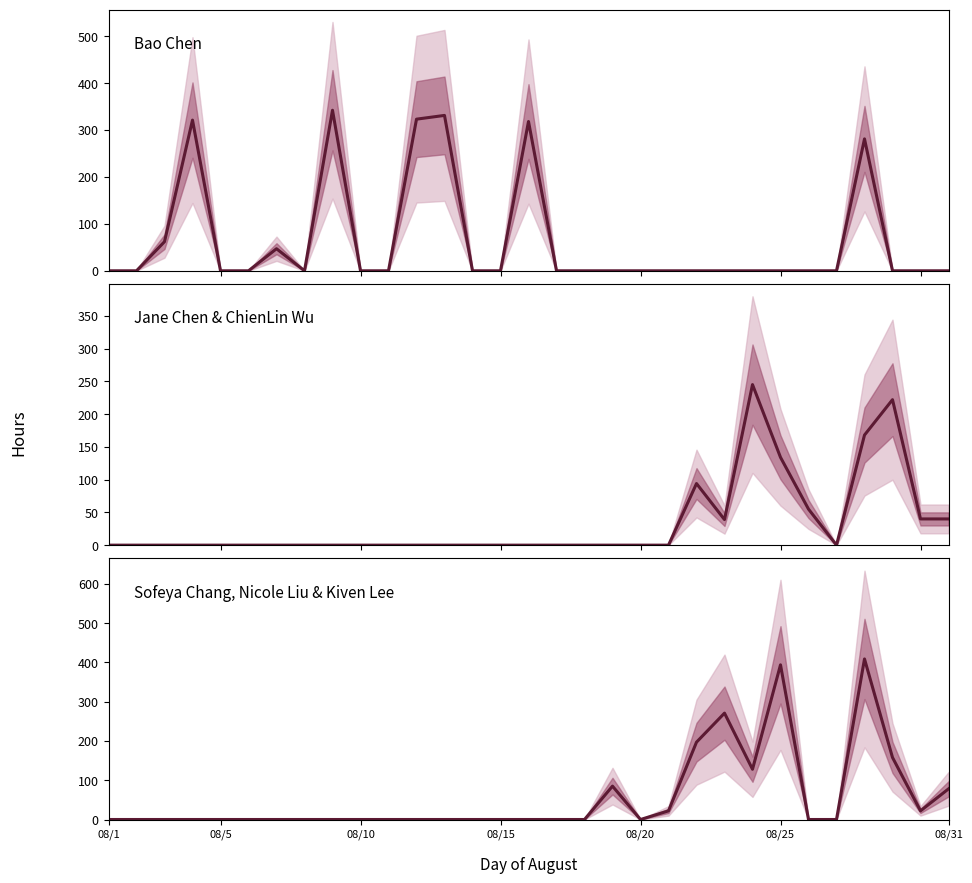

What is the total value across all series at 08/31?

118